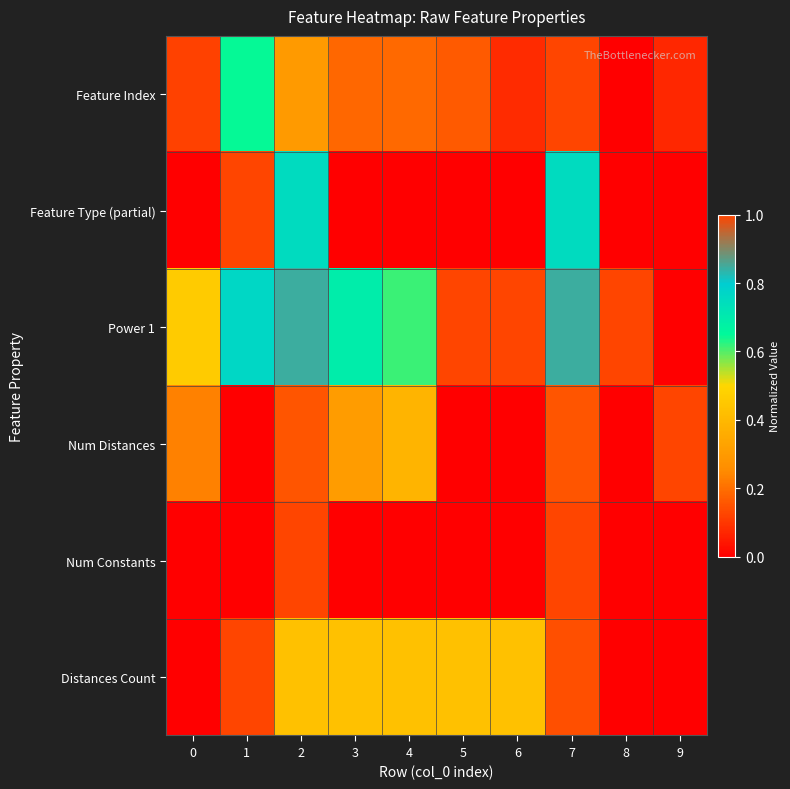

Count the number of data series in this chart.

6